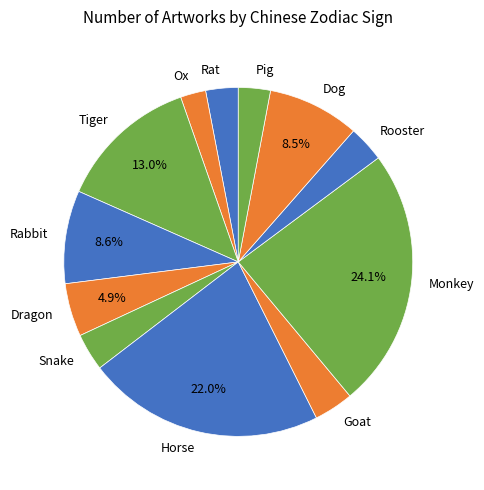

Does any single category account for the majority?

No